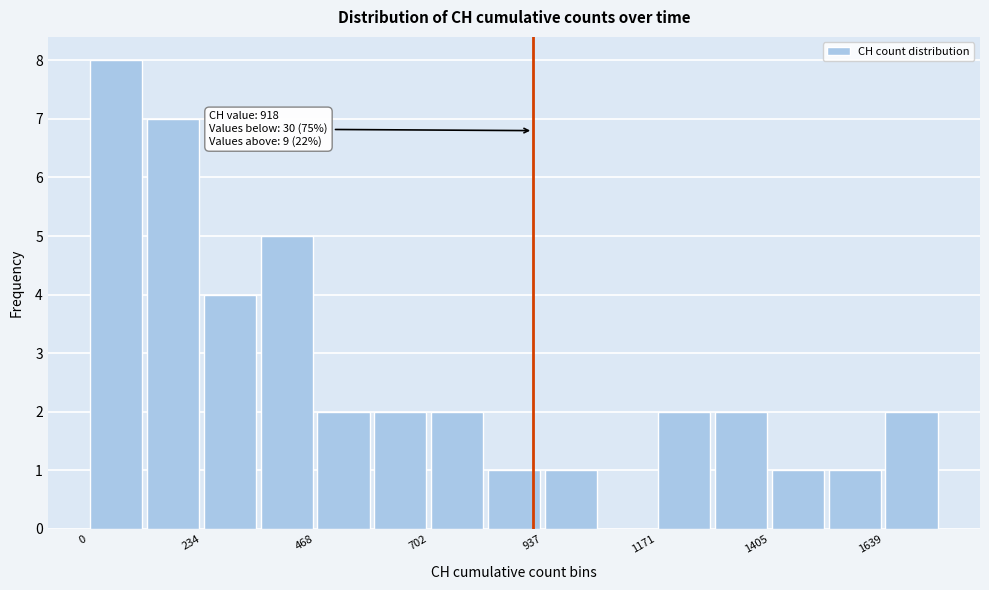

Read against the x-axis, roughly where is the centre of the tallest bar?

50